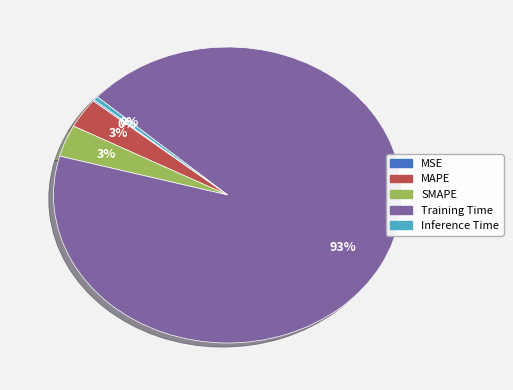

Which slice is the largest?

Training Time